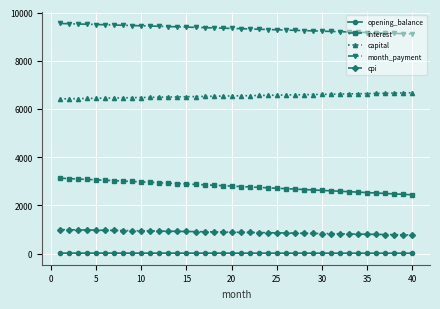

What is the maximum value shown in the chart?

9544.8